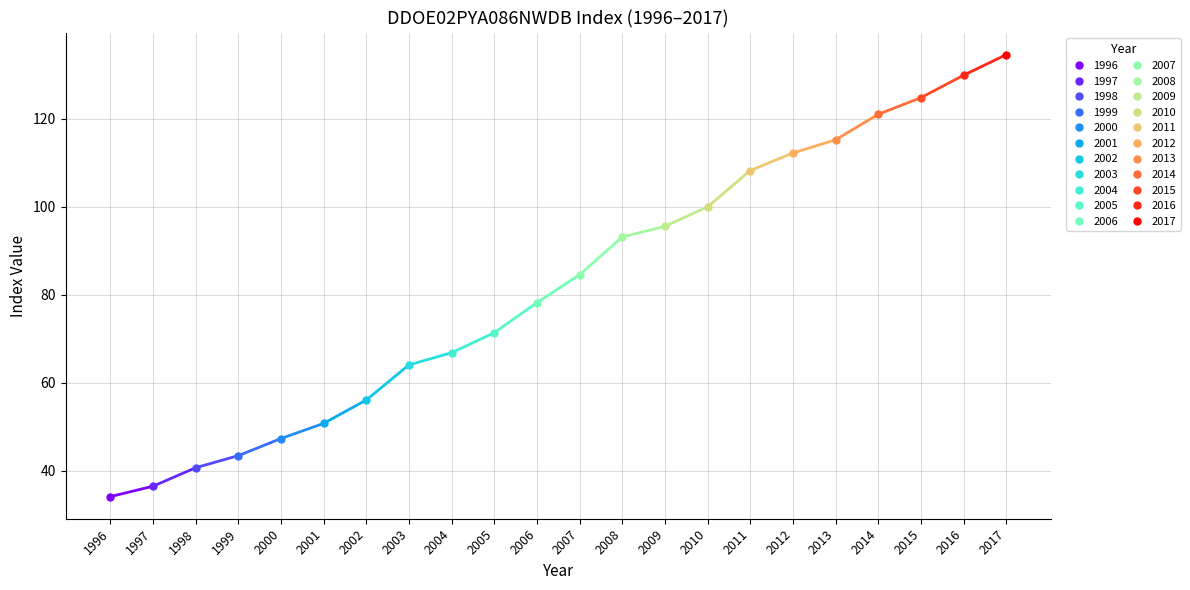

The chart shows a value of 78.2 at 2006. True or false?

True